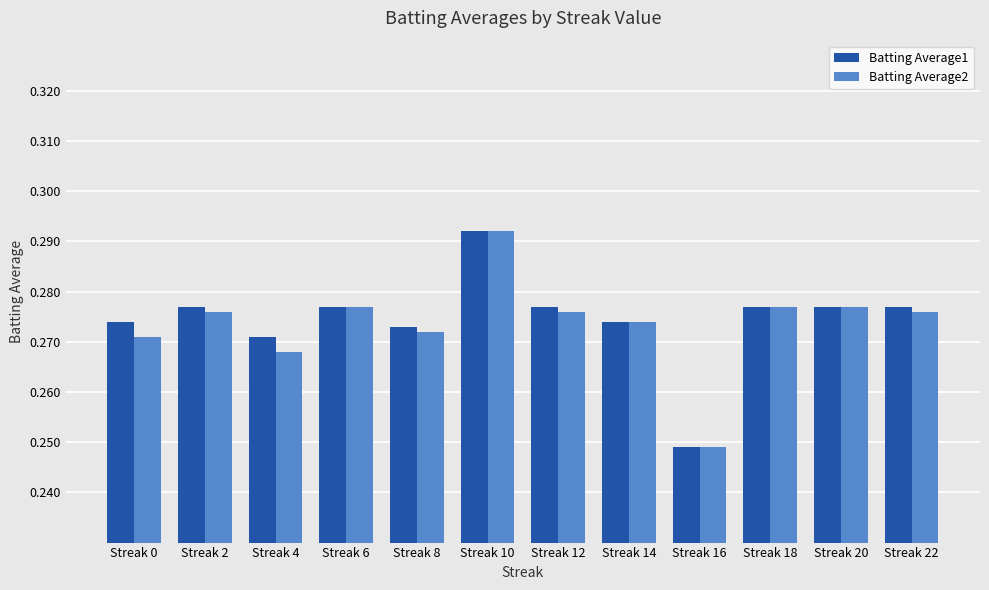

What are all the series names shown in the legend?

Batting Average1, Batting Average2